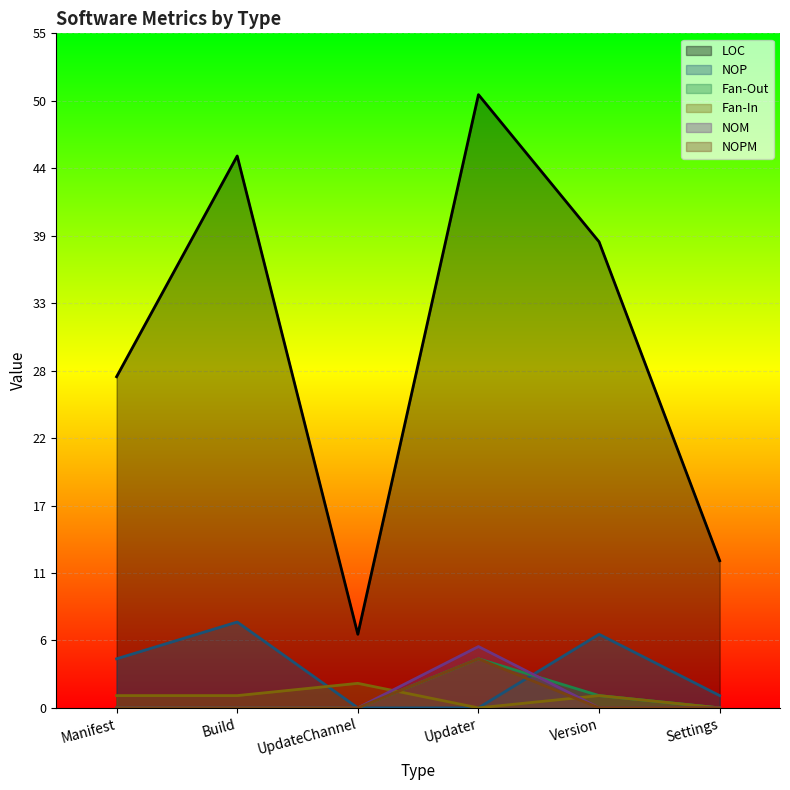

Is the value of NOPM at Version greater than the value of Fan-In at Updater?

No